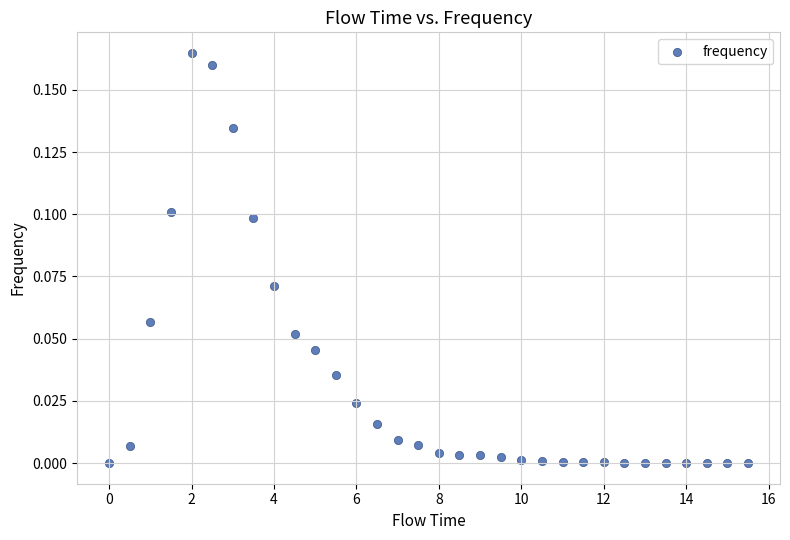

What is the range of X values (max minus min)?

15.5